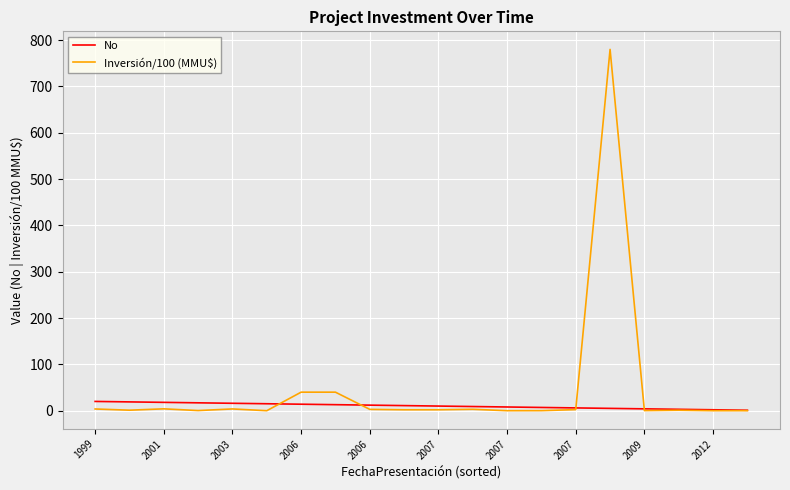

Rank the series by their maximum value, from highest to lowest.

Inversión/100 (MMU$), No